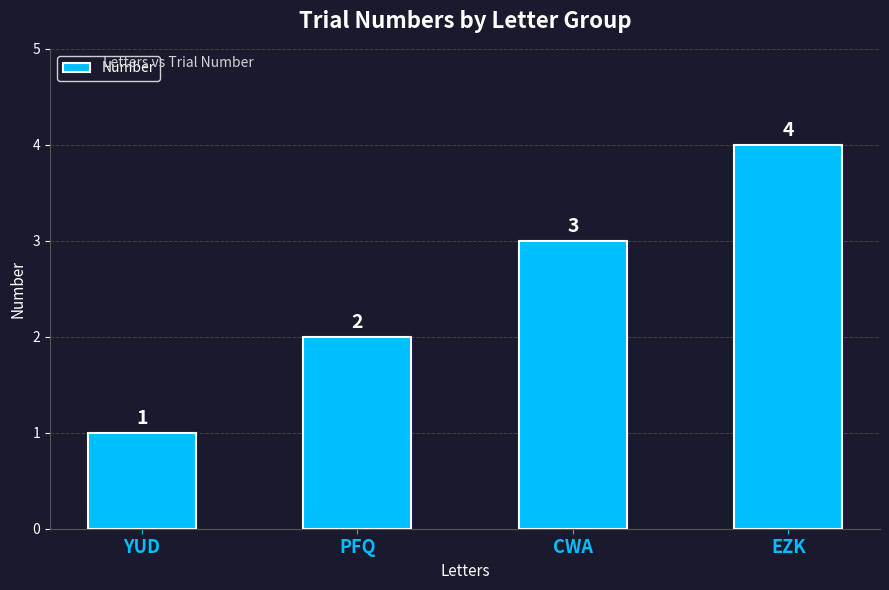

What is the change in value from YUD to PFQ?

+1